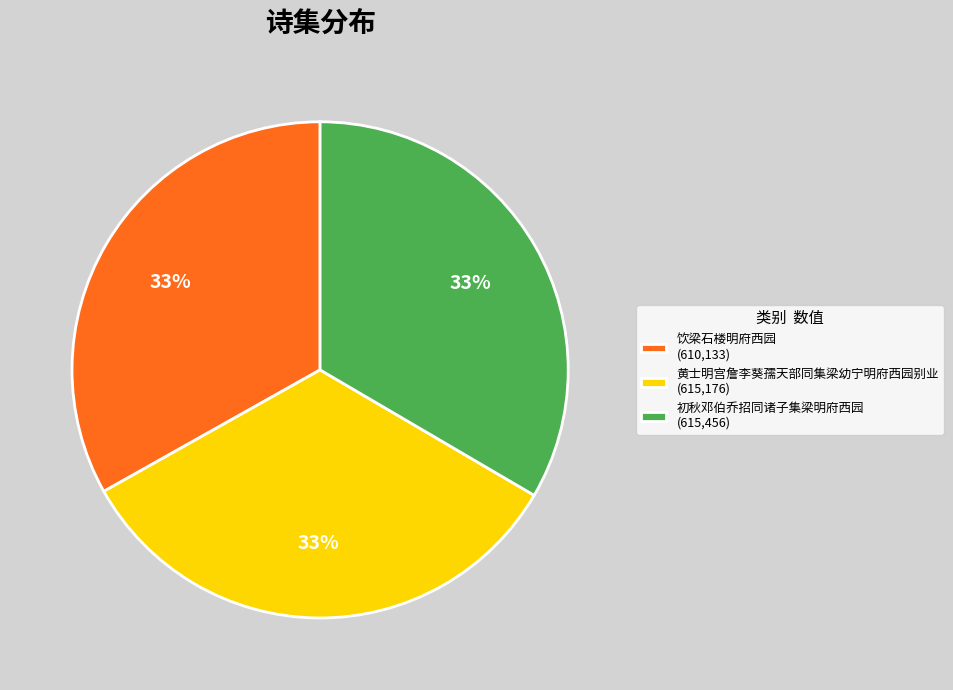

Is there any slice that represents more than half of the pie?

No